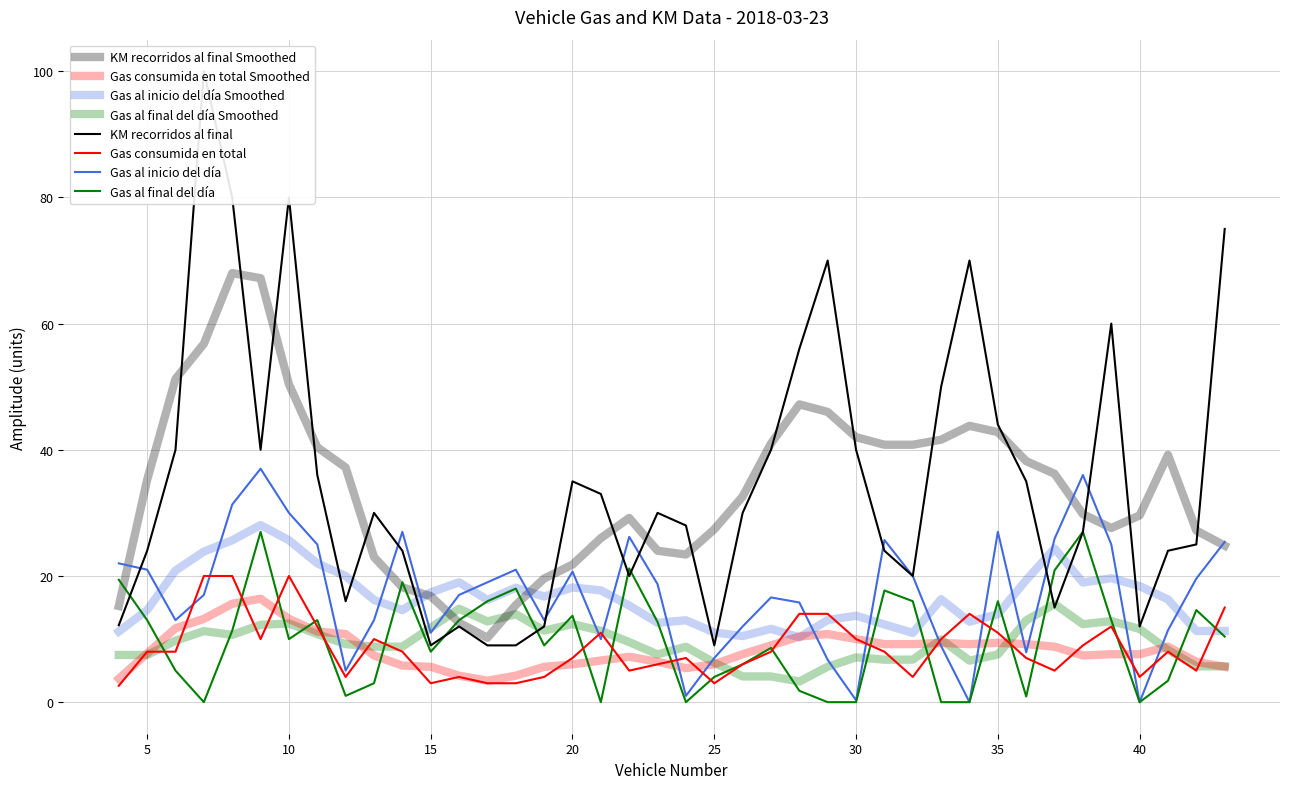

True or false: KM recorridos al final and Gas consumida en total intersect in this chart.

False